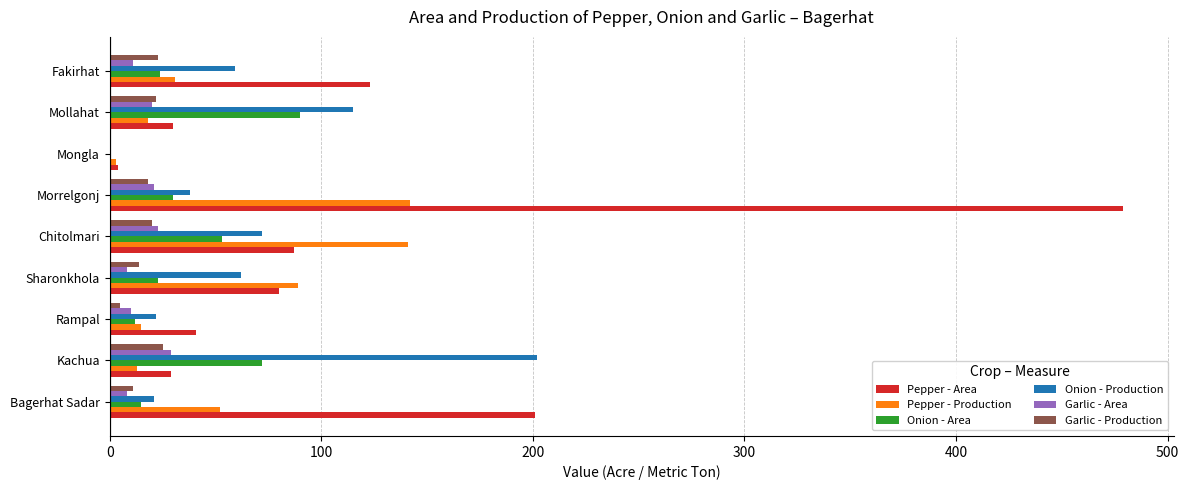

At which label is Onion - Production closest to 101?

Mollahat